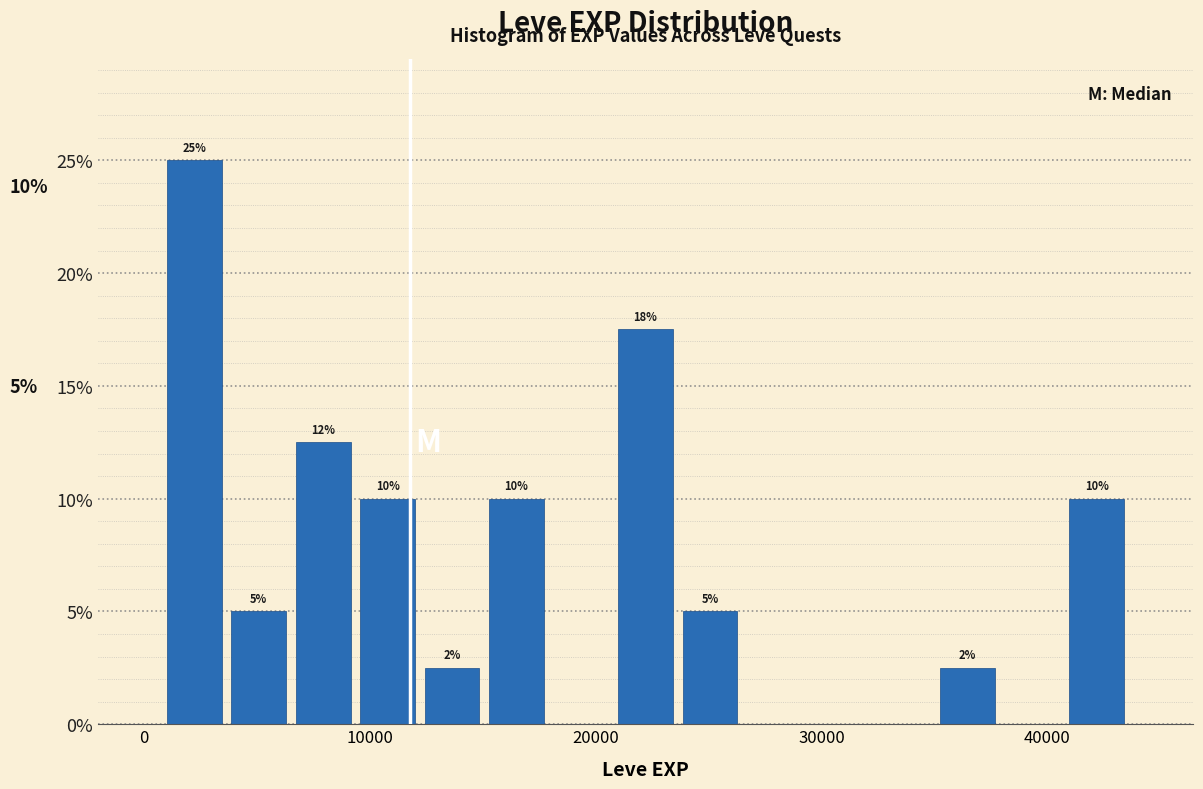

Read against the x-axis, roughly where is the centre of the tallest bar?

2000